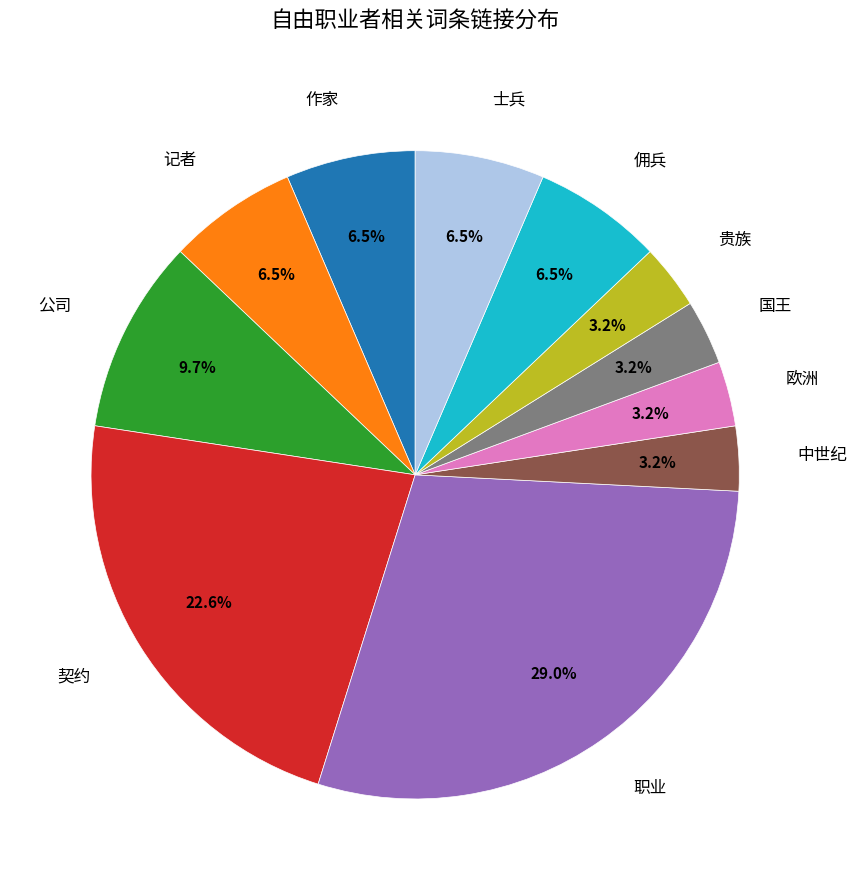

True or false: 欧洲 accounts for 12% of the total.

False